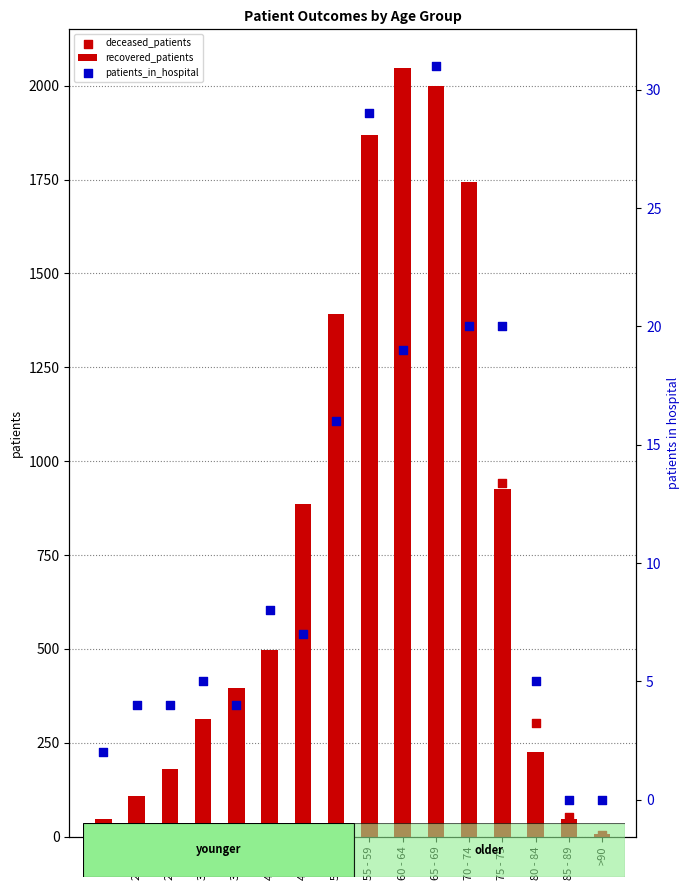

What is the total value across all series at 30 - 34?

331